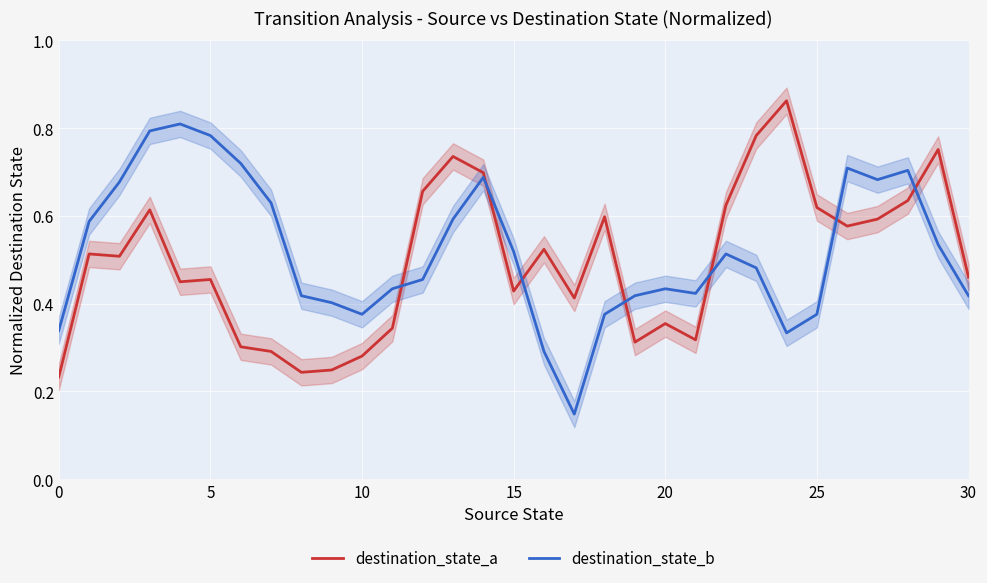

What is the sum of all destination_state_b values?

16.1